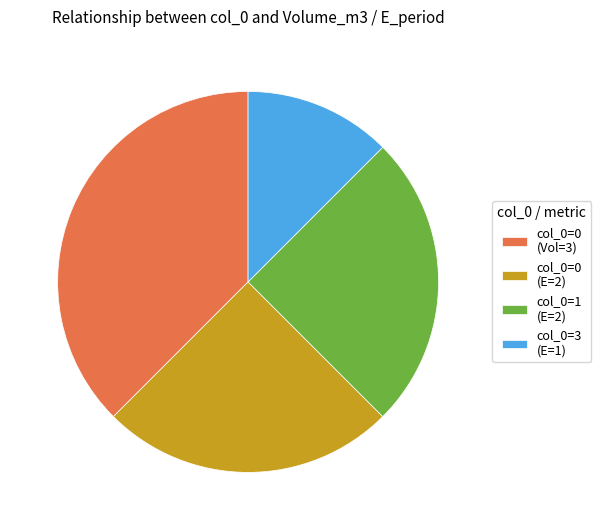

Between col_0=3 (E=1) and col_0=0 (Vol=3), which is larger?

col_0=0 (Vol=3)